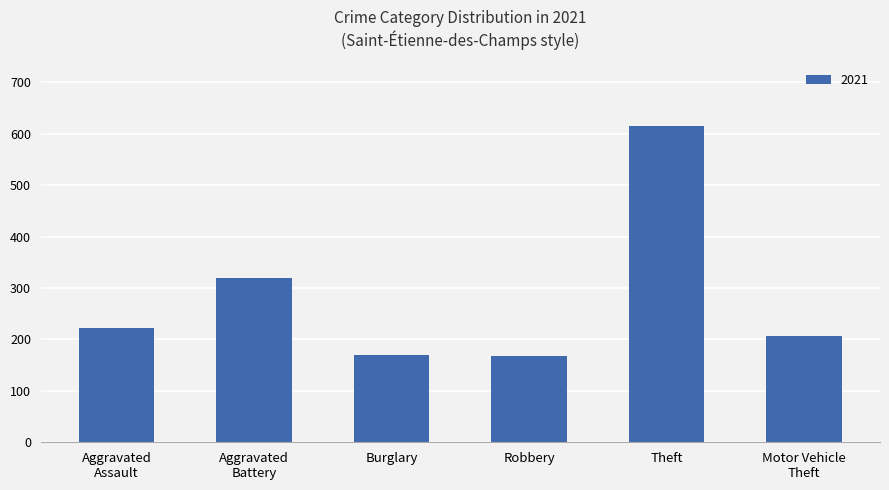

Approximately how many times larger is the value at Robbery compared to Burglary?

1.0